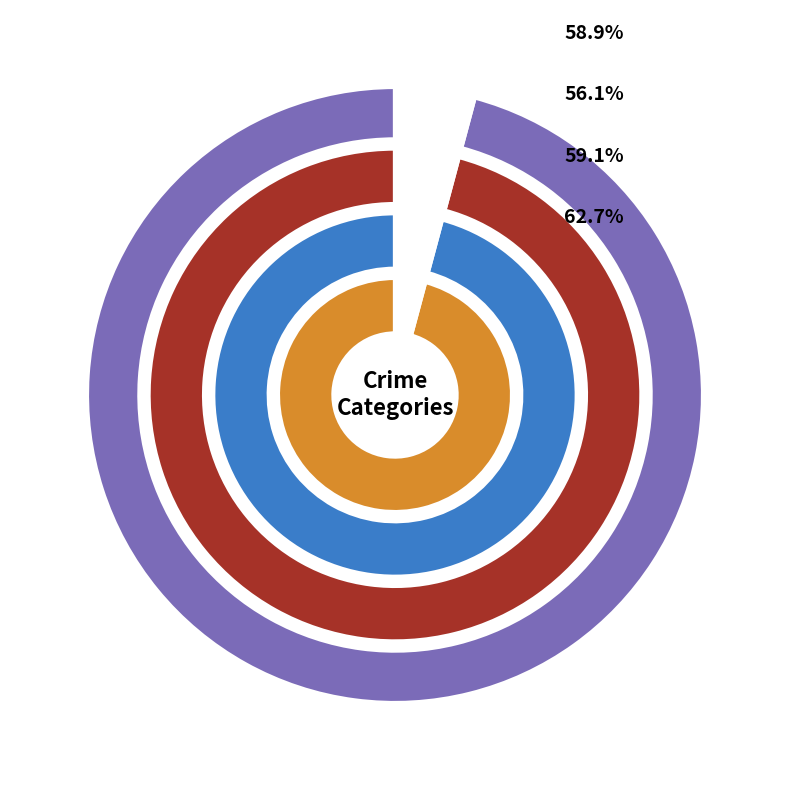

To the nearest percent, what is the difference between the Motor Vehicle Theft and Aggravated Battery slice percentages?

4%